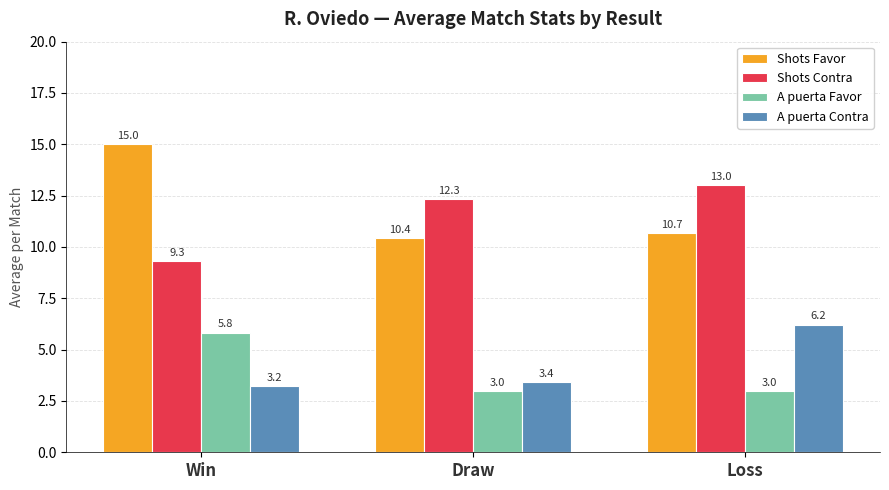

Reading left to right, list all the values displayed in this chart.

Shots Favor: 15.0	10.4	10.7
Shots Contra: 9.3	12.3	13.0
A puerta Favor: 5.8	3.0	3.0
A puerta Contra: 3.2	3.4	6.2